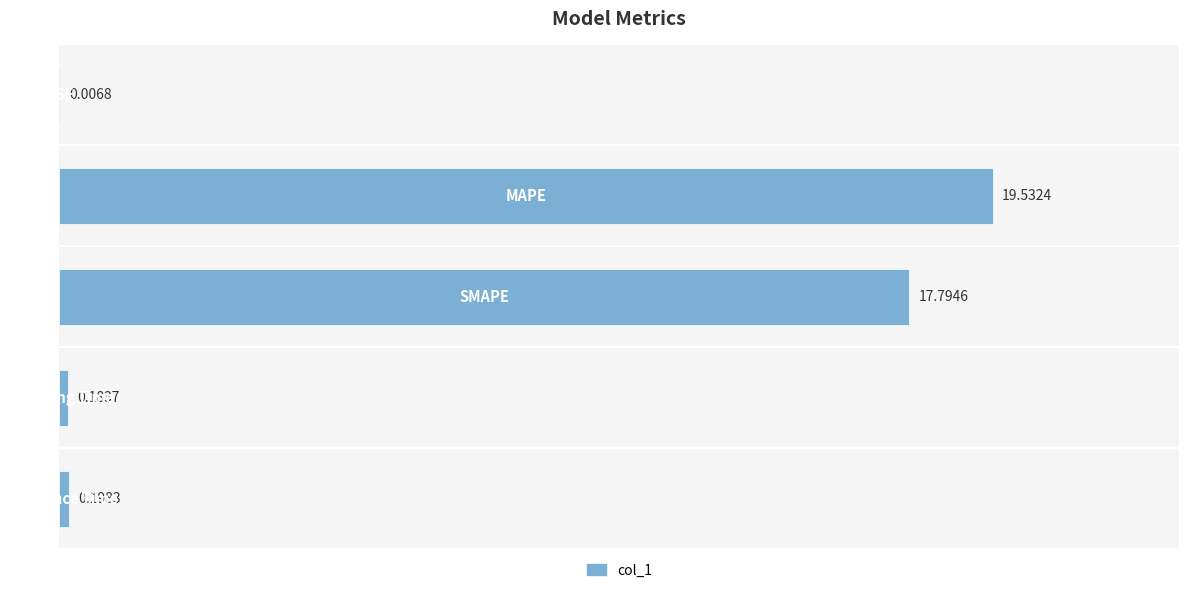

What is the sum of all values?

37.7